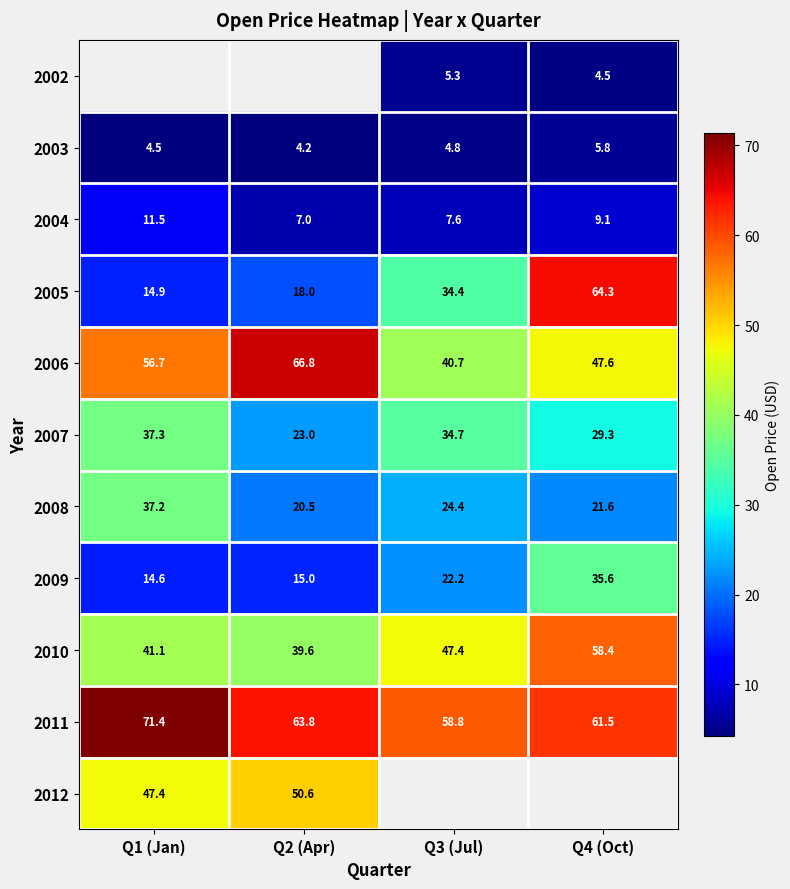

What is the average value of the 2009 series?

21.9